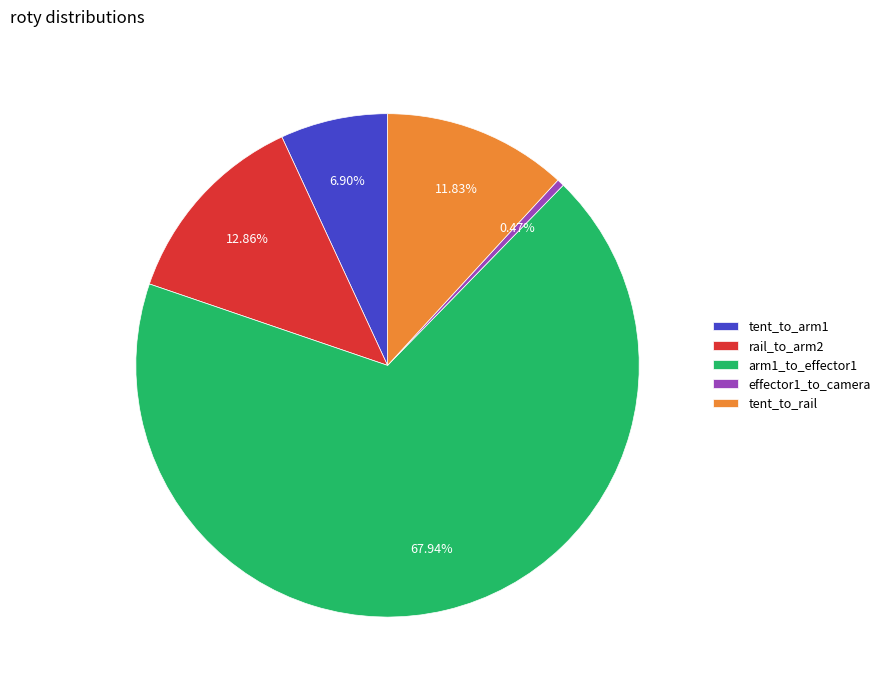

To the nearest percent, what is the difference between the largest and smallest slice percentages?

67%